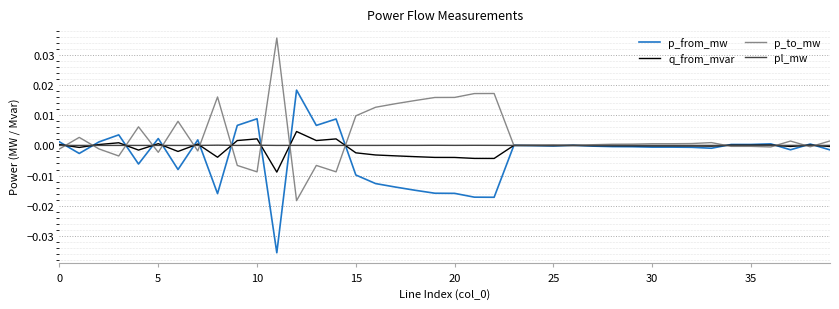

Rank the series by their maximum value, from highest to lowest.

p_to_mw, p_from_mw, q_from_mvar, pl_mw